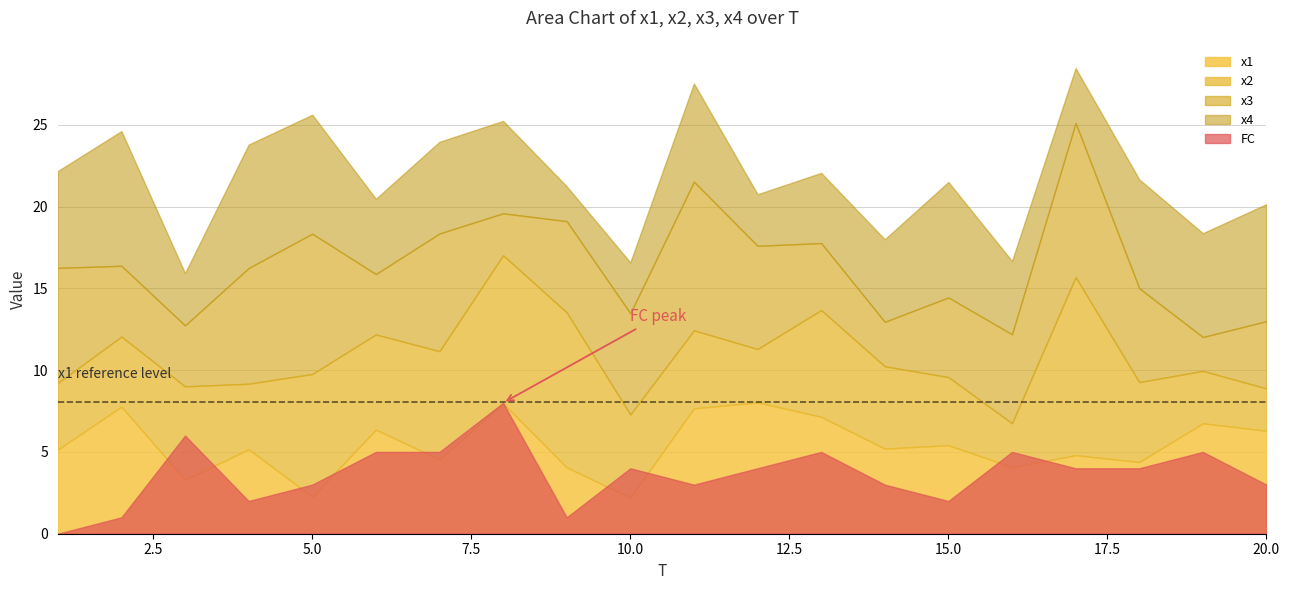

After their last crossing, which series has the higher values: x3 or FC?

x3